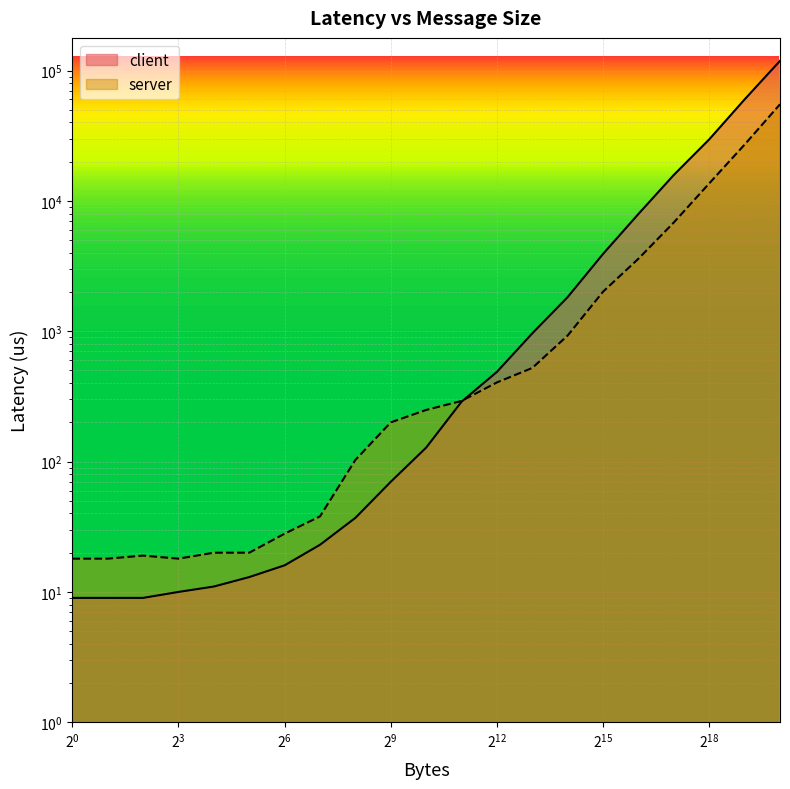

Where is the first local minimum for server?

8